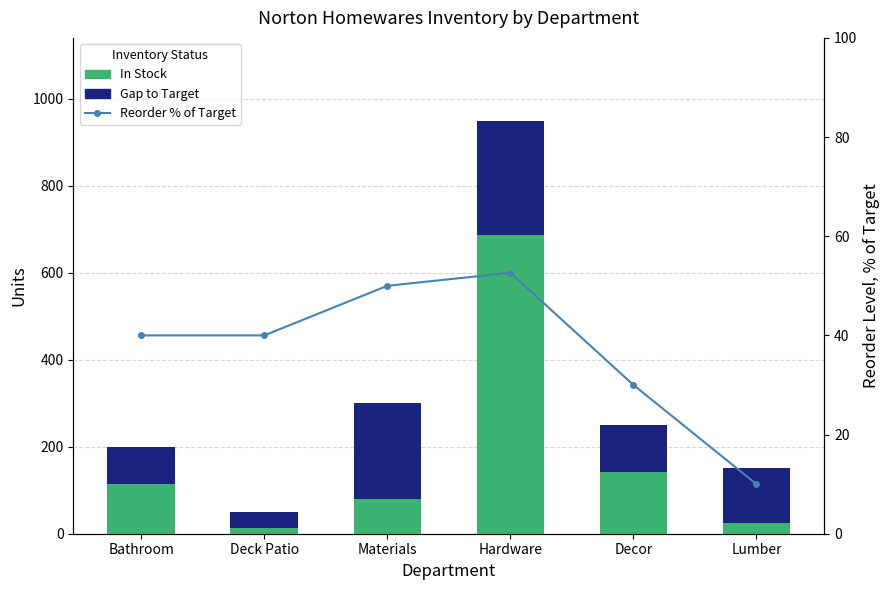

What is the label of the 2nd bar from the left?

Deck Patio